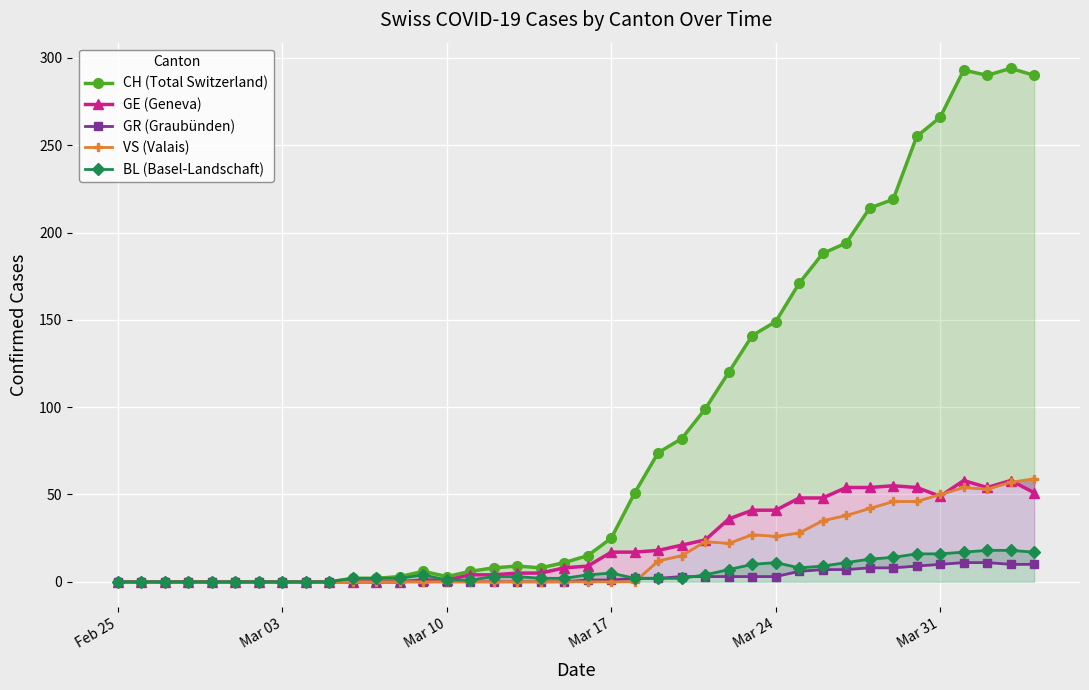

What is the sum of all VS (Valais) values?

633